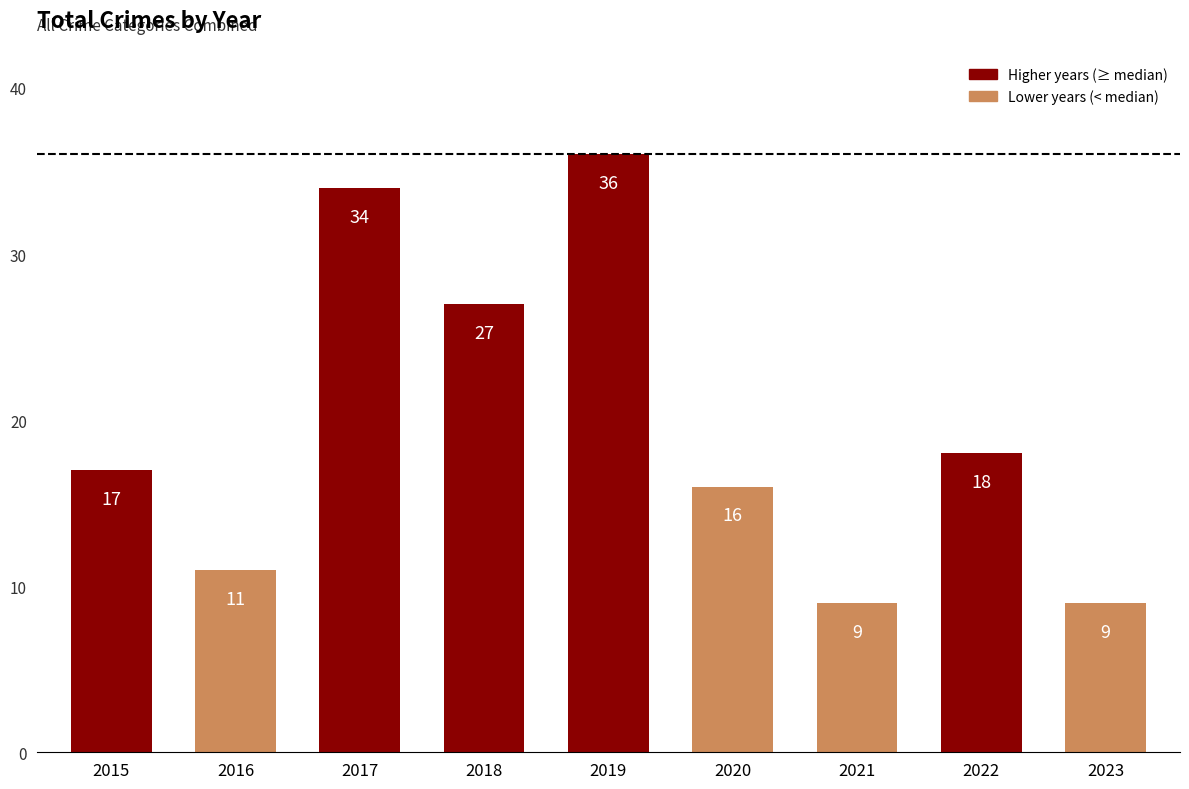

What is the maximum value shown in the chart?

36